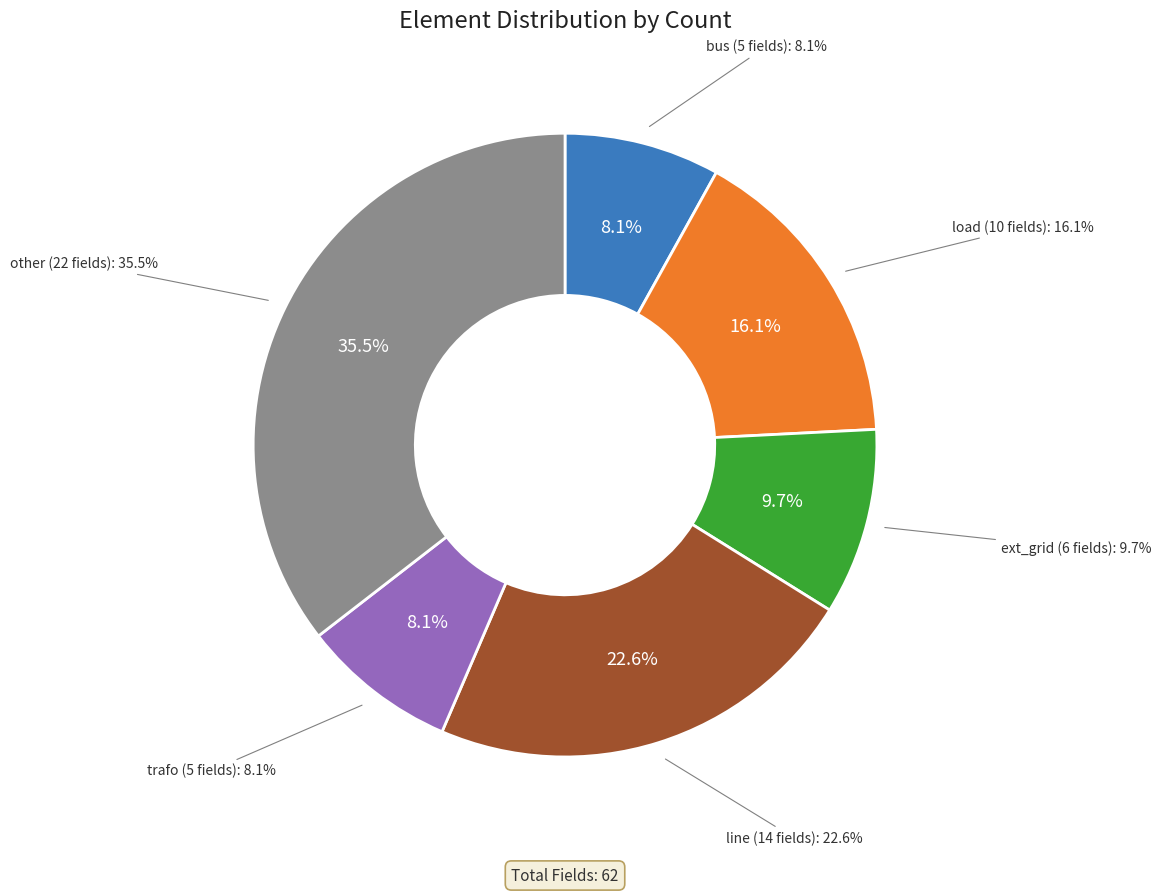

Rank the categories by value from highest to lowest.

other, line, load, ext_grid, bus, trafo